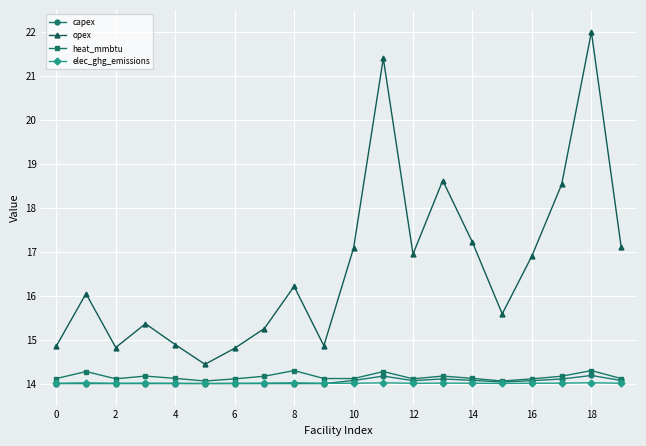

What is the minimum value shown in the chart?

14.0